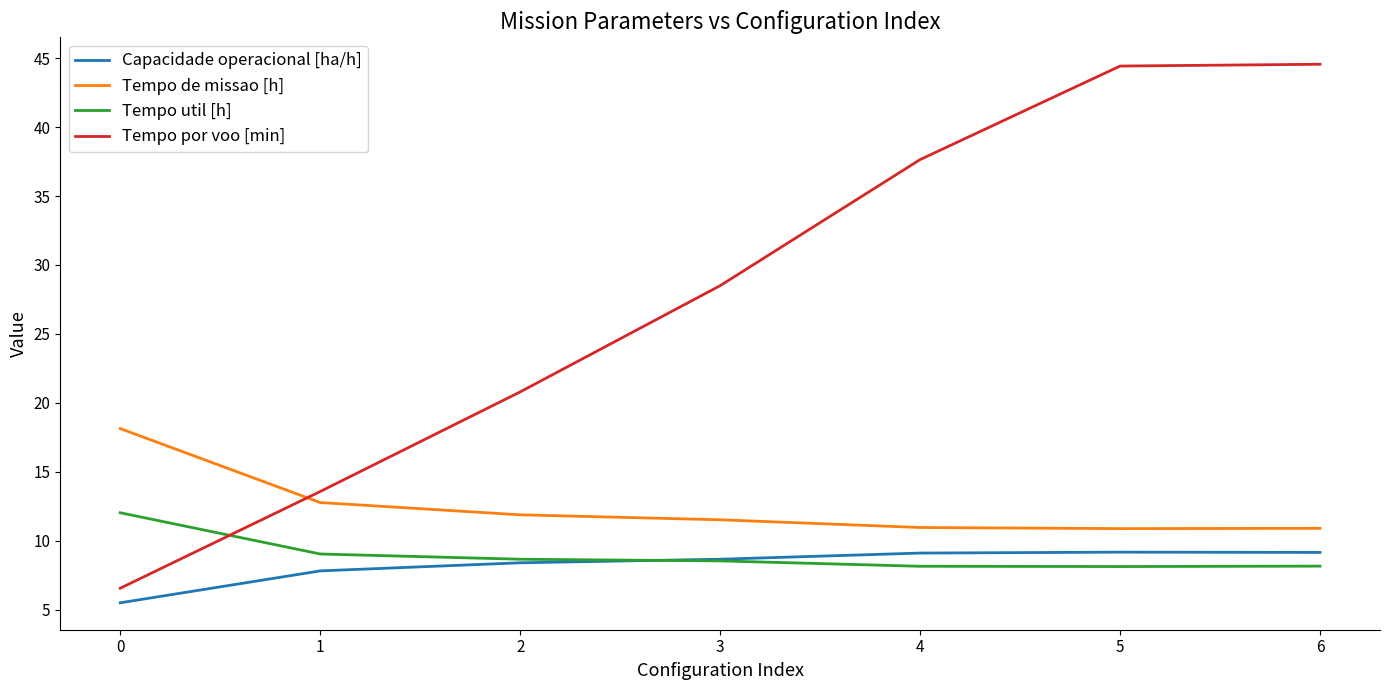

The Tempo por voo [min] series shows 12.9 at 2. True or false?

False